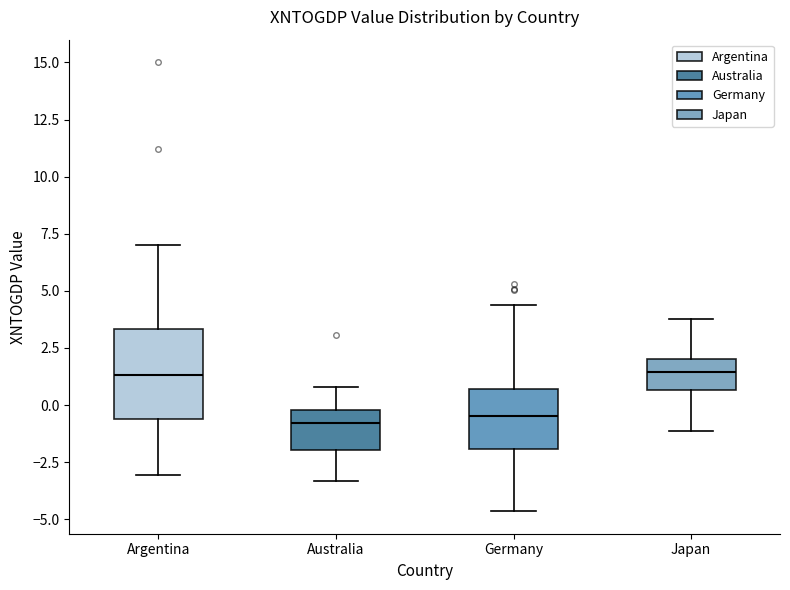

Where is the lower edge of the box for Australia on the y-axis? The values are not printed on the chart, so give them approximately, as read against the axis.

-2.0